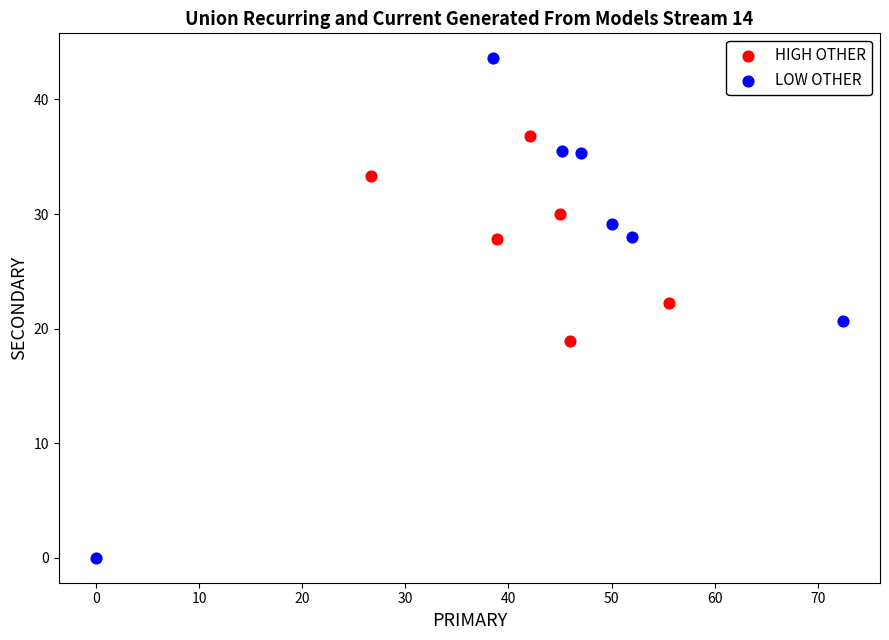

Which series has the largest Y range (max minus min)?

LOW OTHER